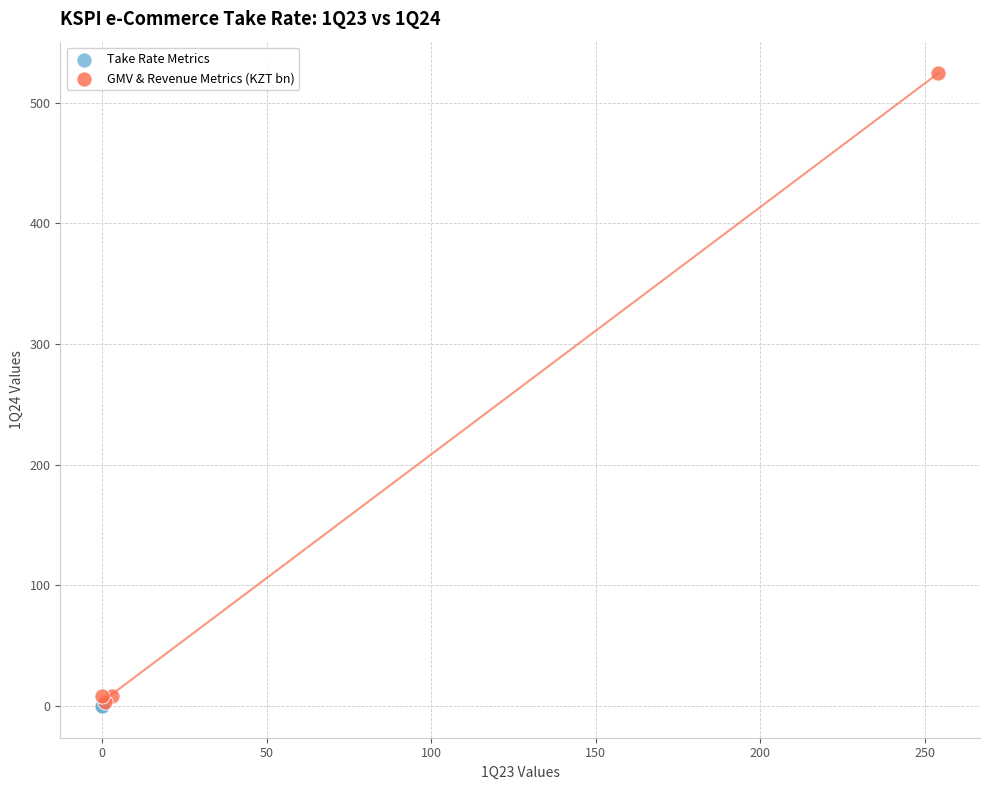

Which series contains the highest Y value?

GMV & Revenue Metrics (KZT bn)